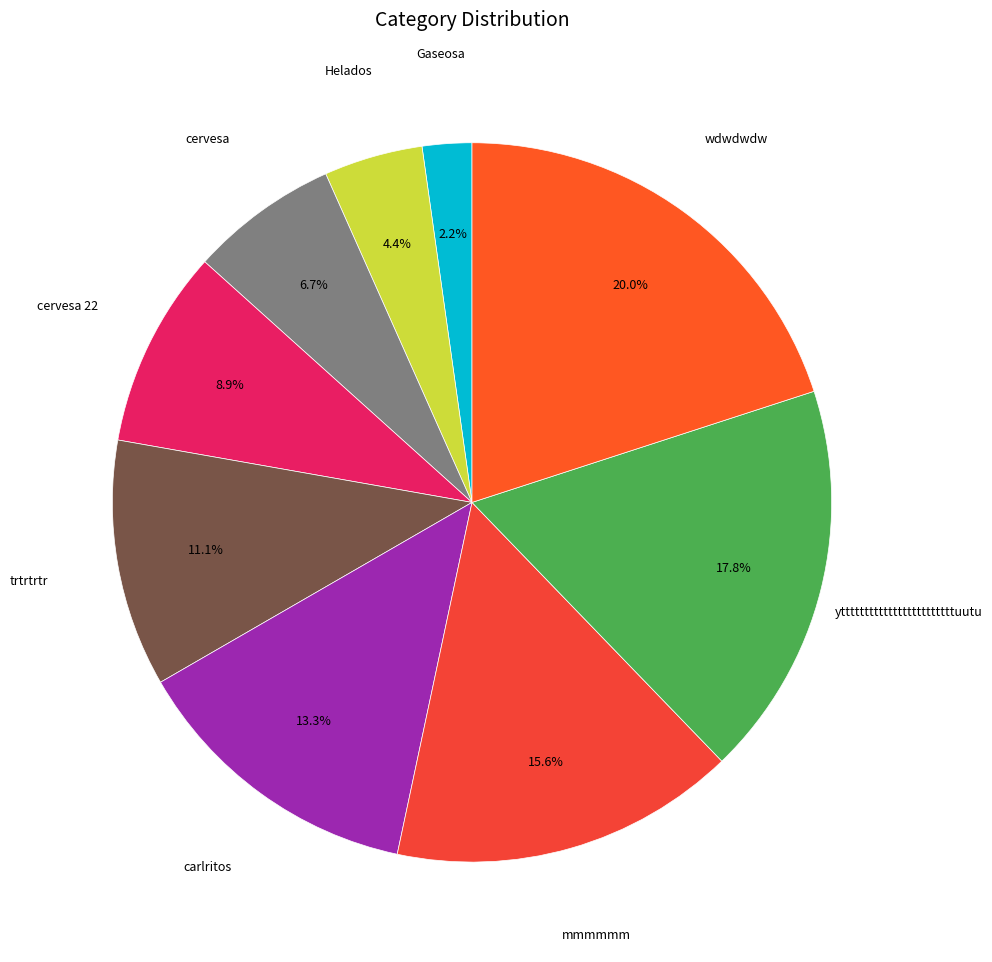

Is there a majority slice in this chart?

No